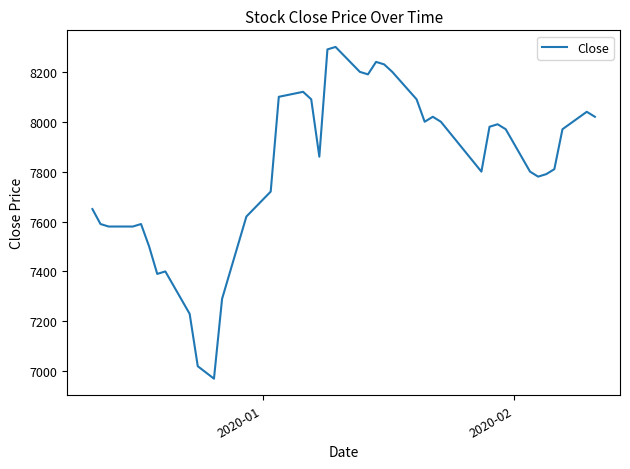

What is the difference between the maximum and minimum values?

1330